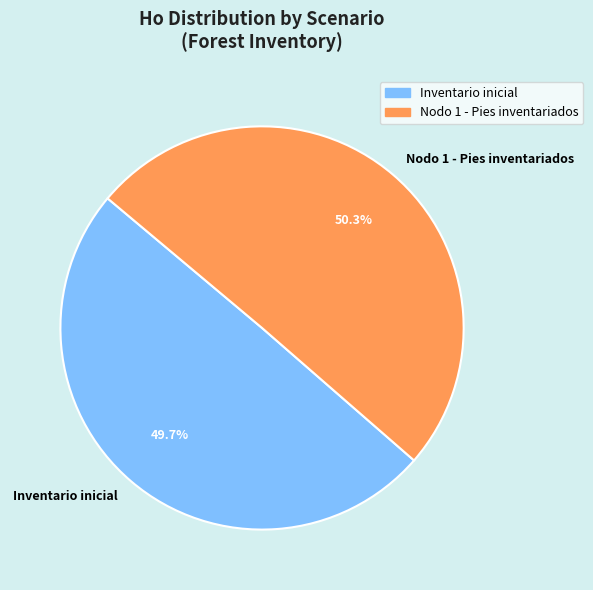

How many slices are in this pie chart?

2